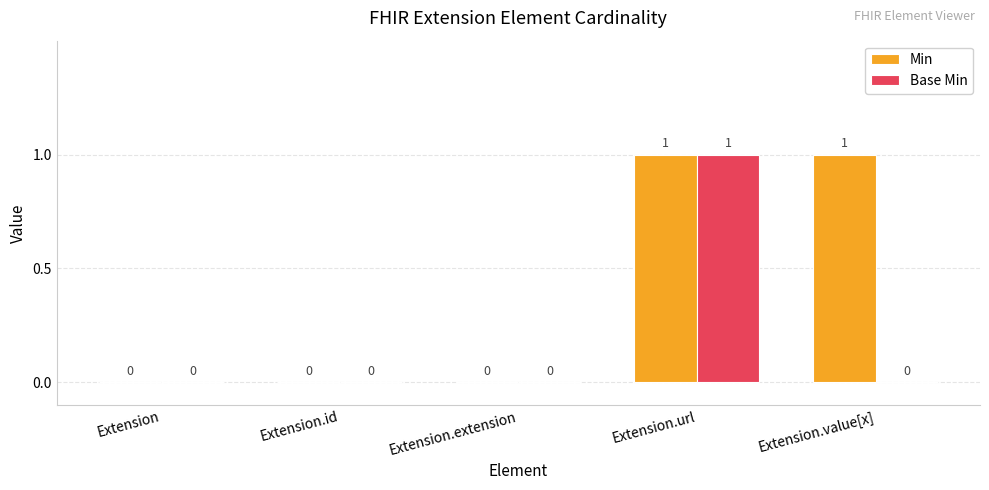

Between Extension.url and Extension.value[x], which series saw the biggest shift?

Base Min